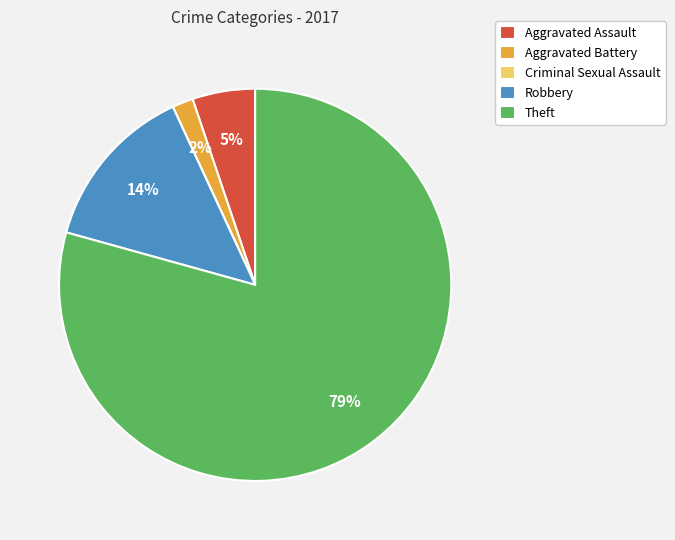

What is the largest slice in the pie chart?

Theft